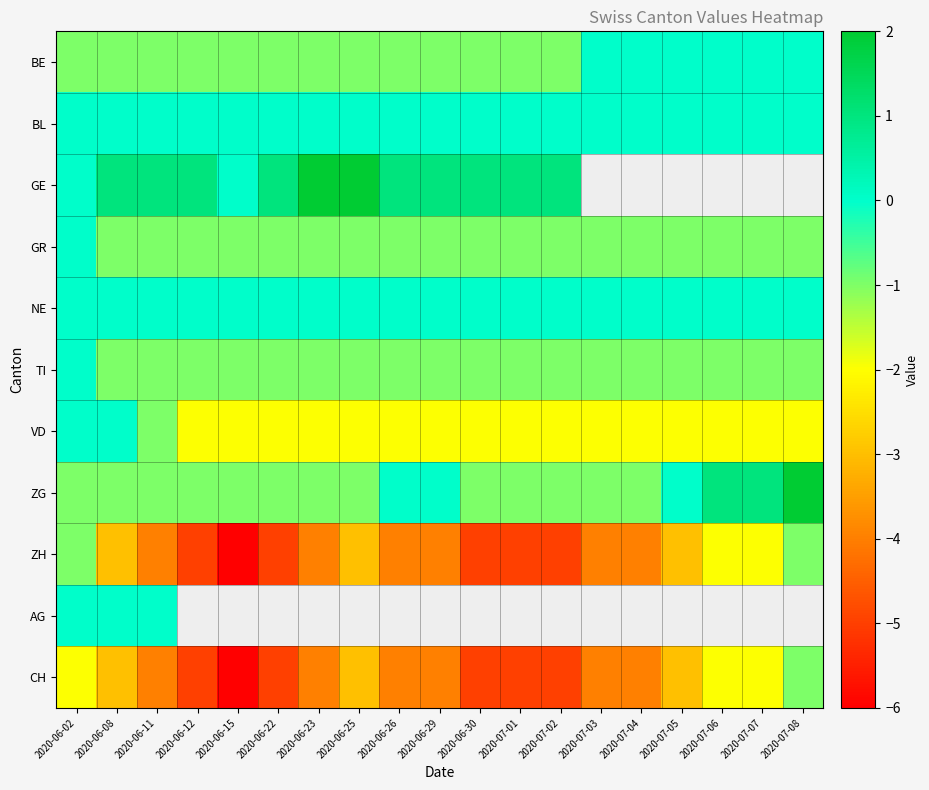

Where does the ZH series first go above -4?

2020-06-02